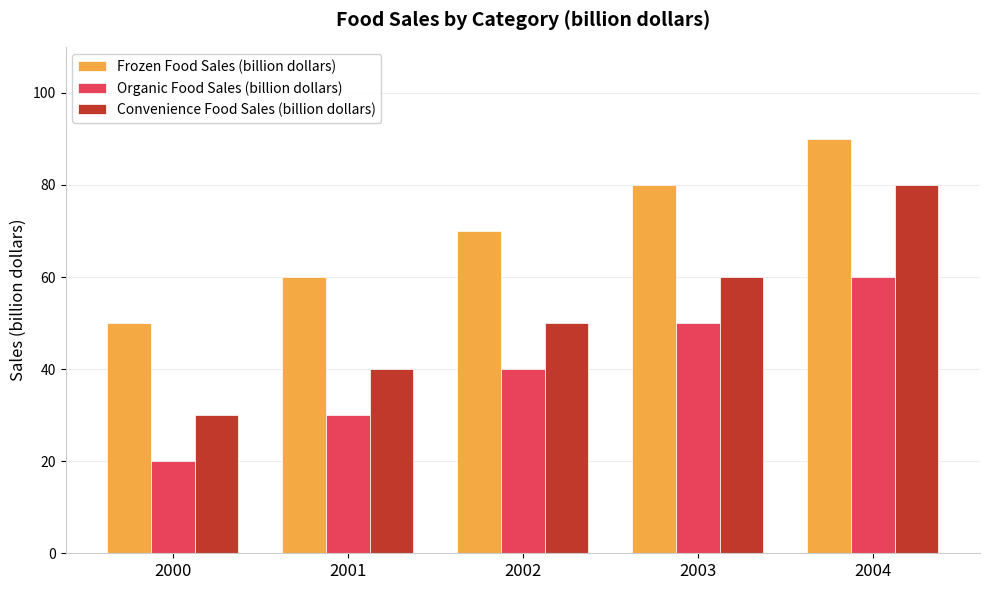

What is the difference between the Frozen Food Sales (billion dollars) values at 2001 and 2004?

30